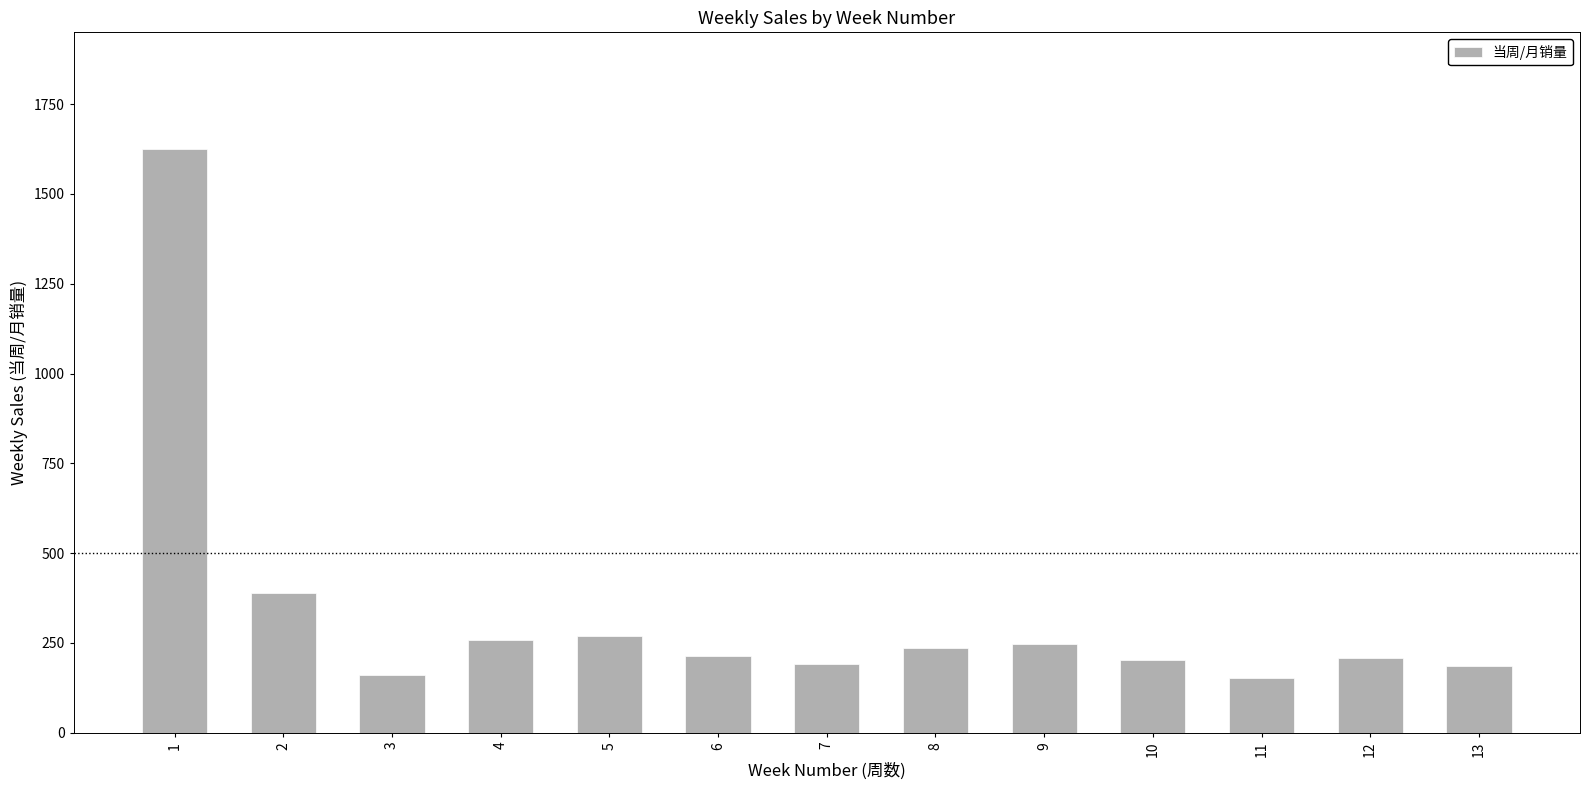

Which has a higher value, 2 or 7?

2